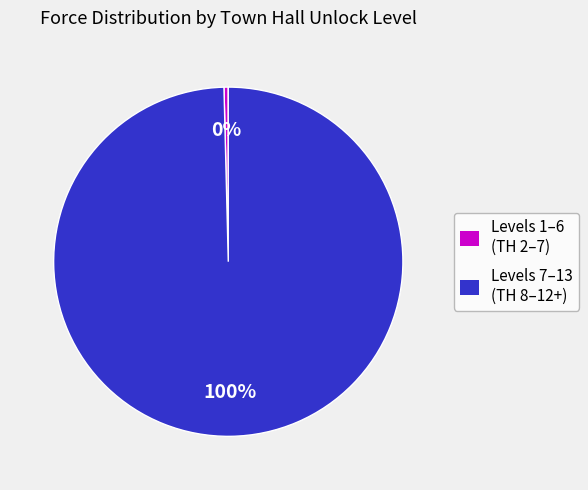

How many segments does this pie chart have?

2